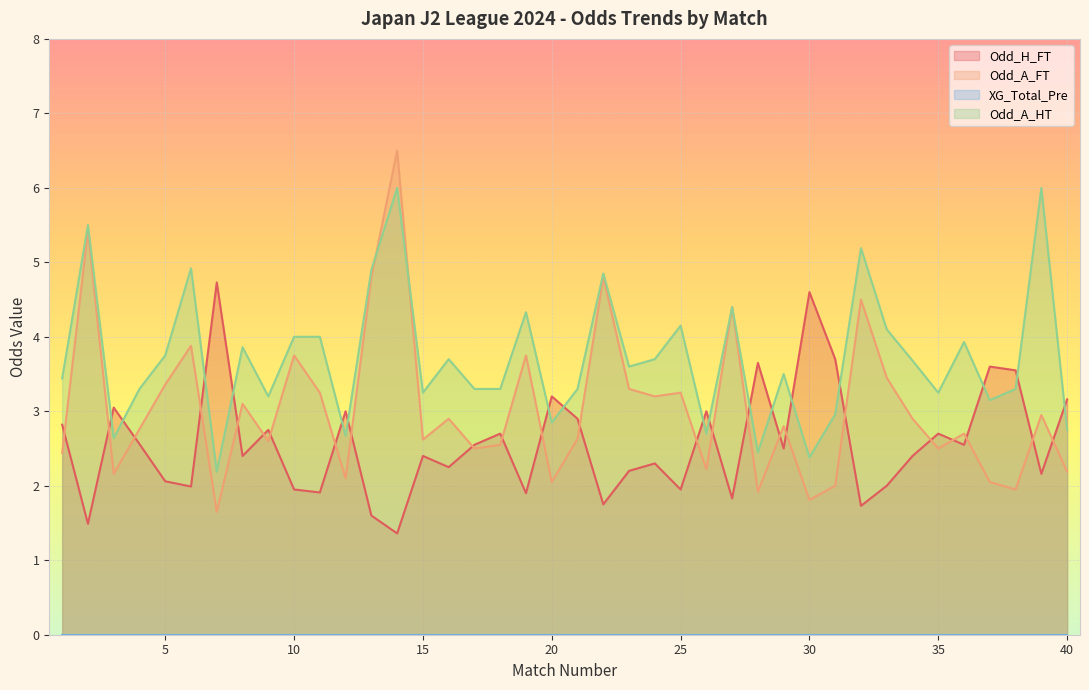

At which label does Odd_A_HT first exceed 3?

1